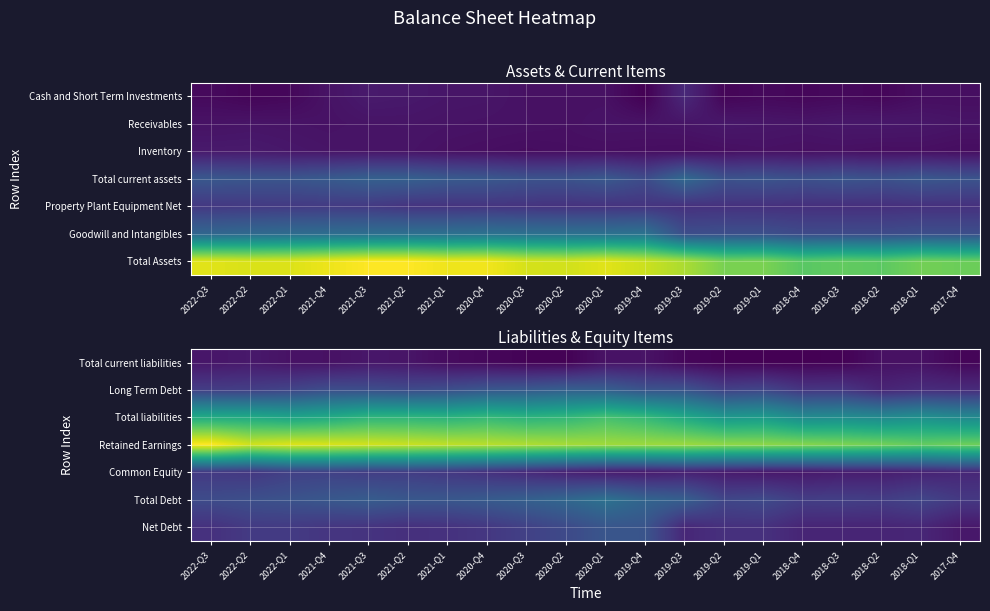

How many data points in Net Debt are above 13?

10